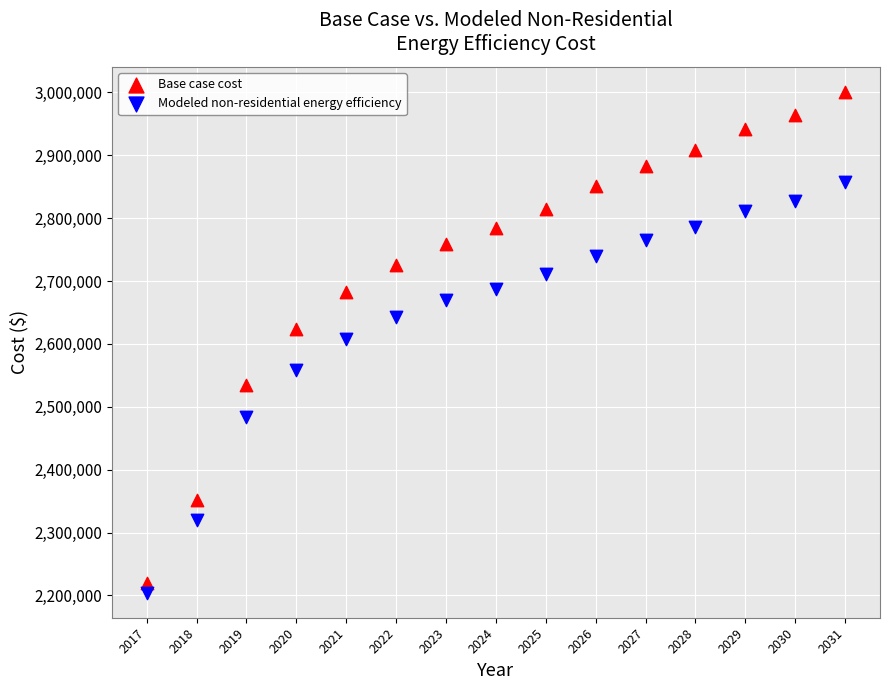

Which series reaches the maximum Y coordinate?

Base case cost